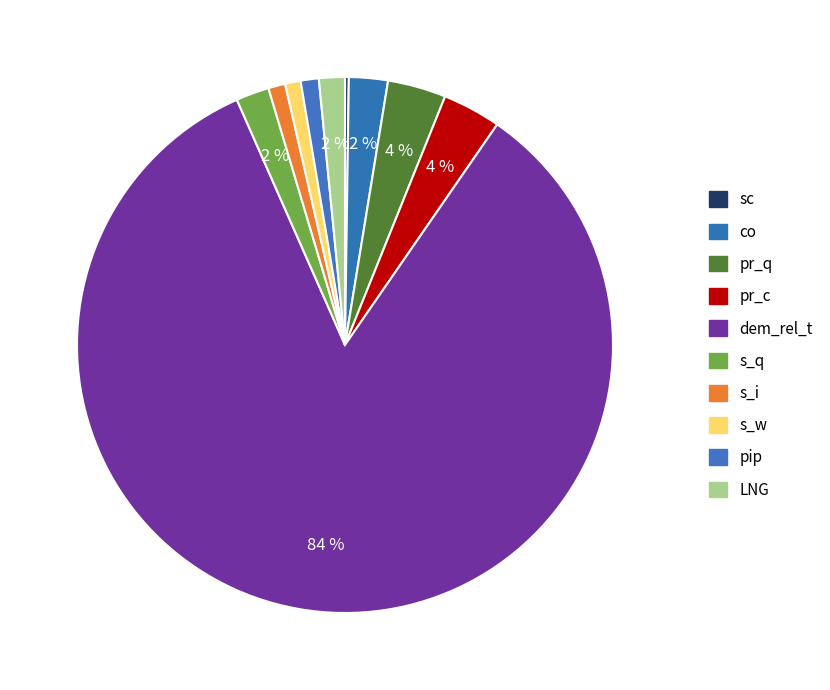

Which category has the biggest portion of the pie?

dem_rel_t